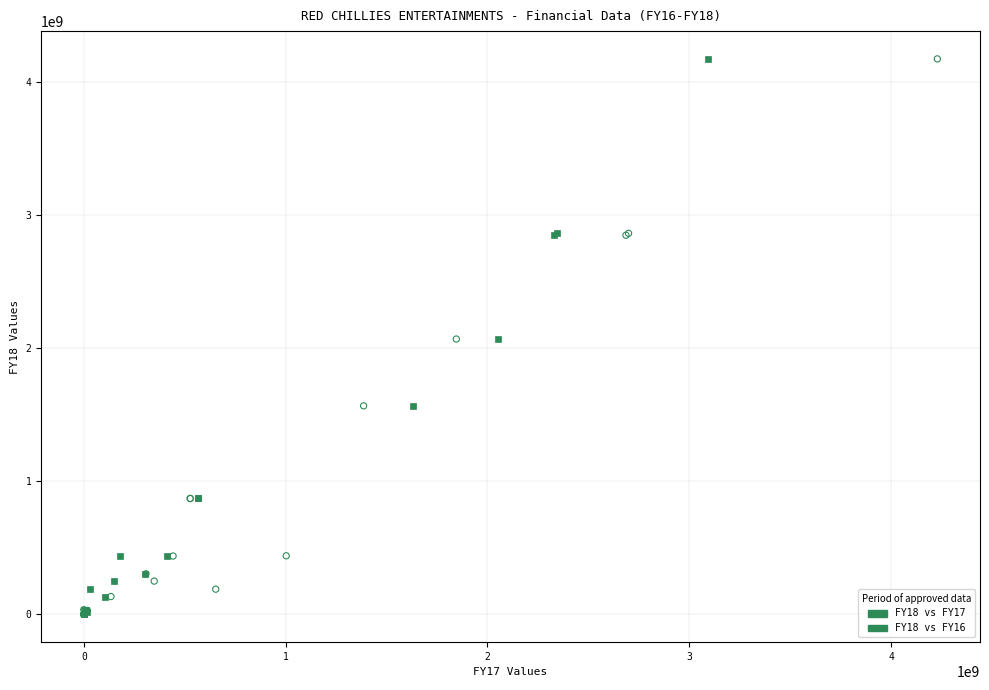

What are all the series names shown in the legend?

FY18 vs FY17, FY18 vs FY16